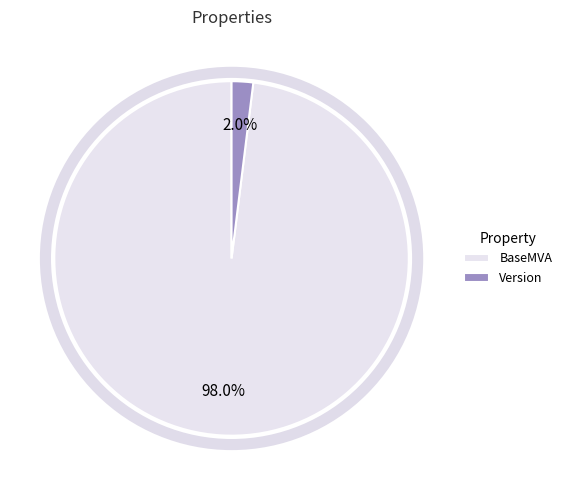

Count the number of slices in the pie.

2